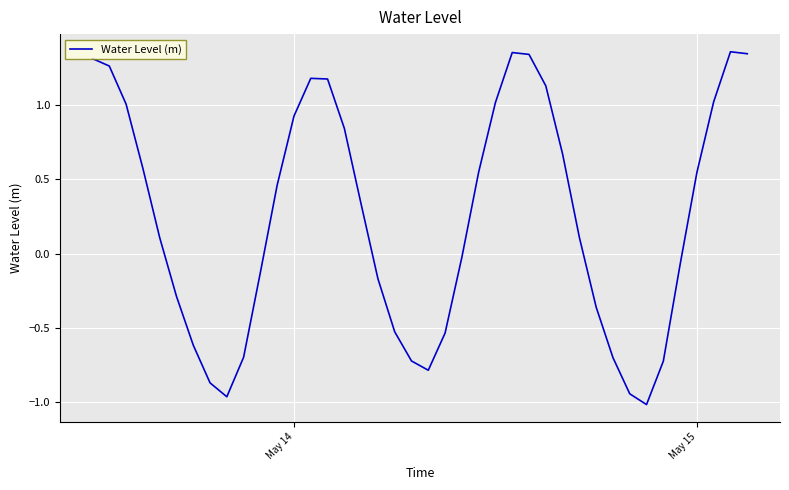

How many lines are shown in the chart?

1